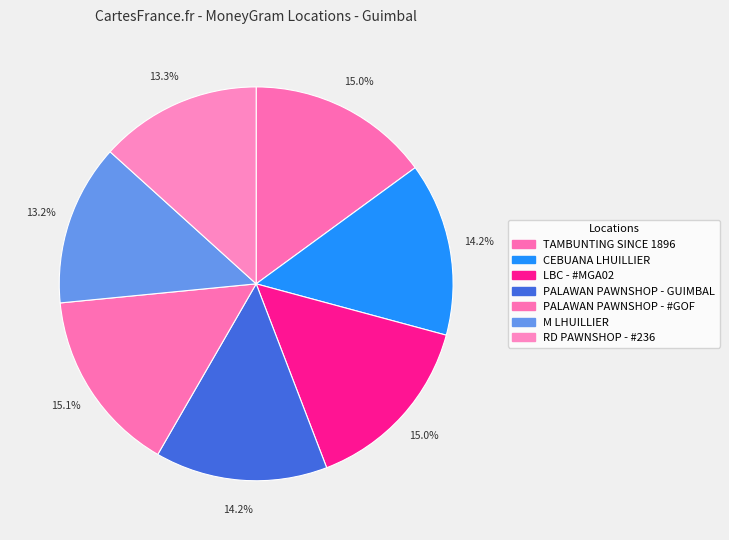

To the nearest percent, what percentage of the pie is M LHUILLIER?

13%